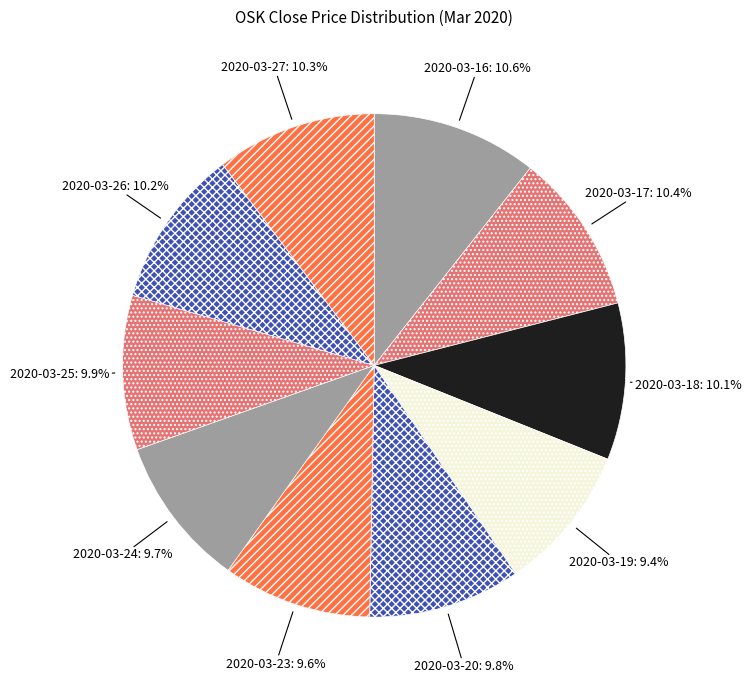

Is the sum of 2020-03-20 and 2020-03-16 greater than half?

No